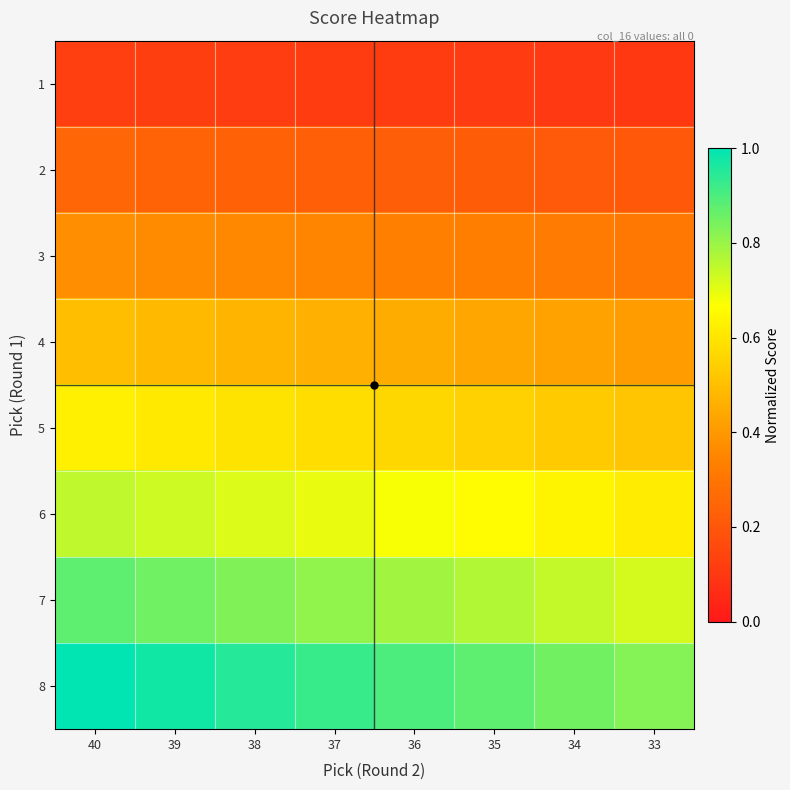

What is the smallest value displayed?

0.1